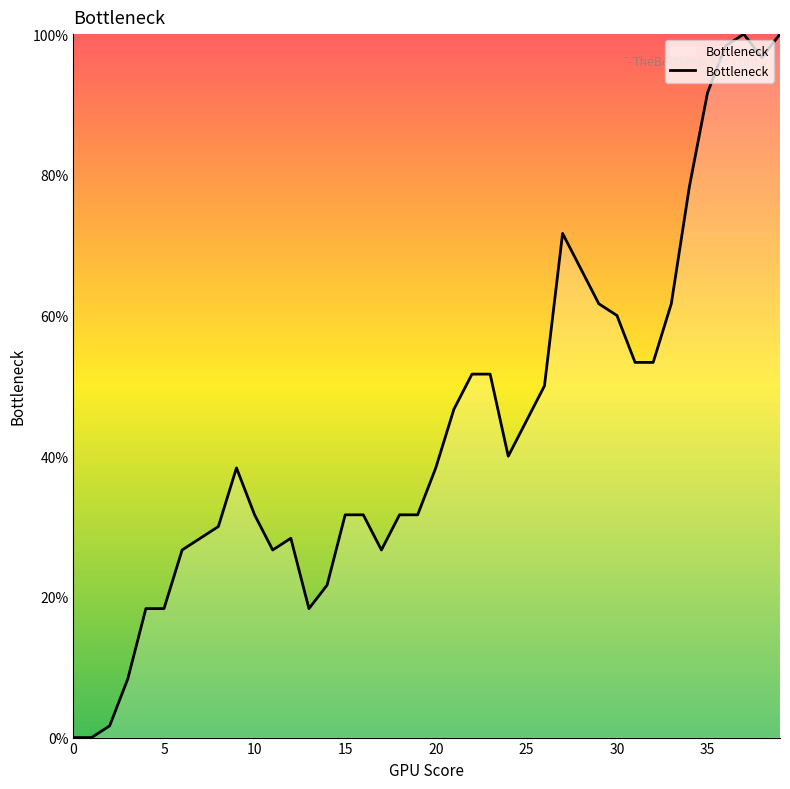

At which category does the data reach its first local valley?

11